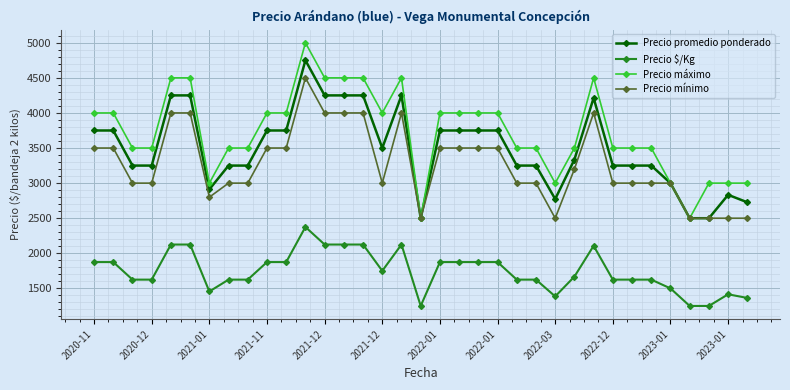

What is the highest value of the Precio máximo series?

5000